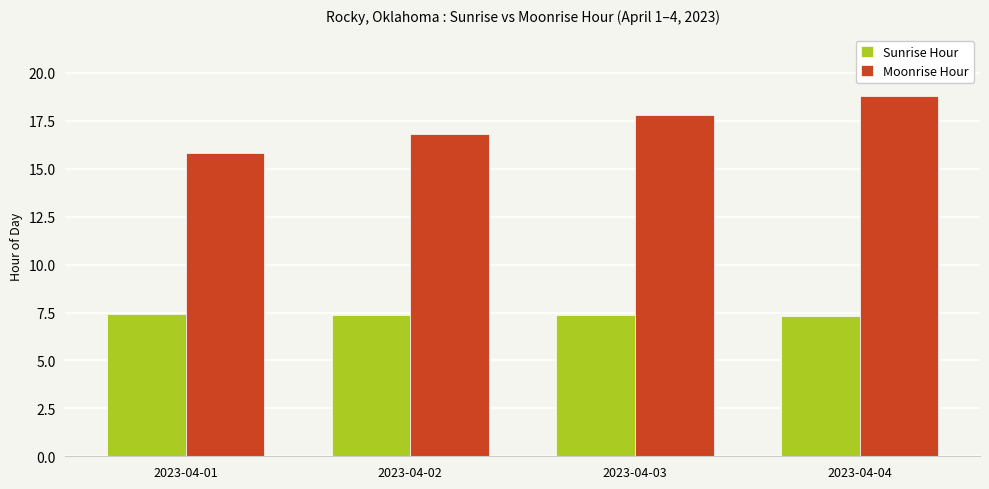

What is the difference between the second highest and second lowest values in the Moonrise Hour series?

1.0